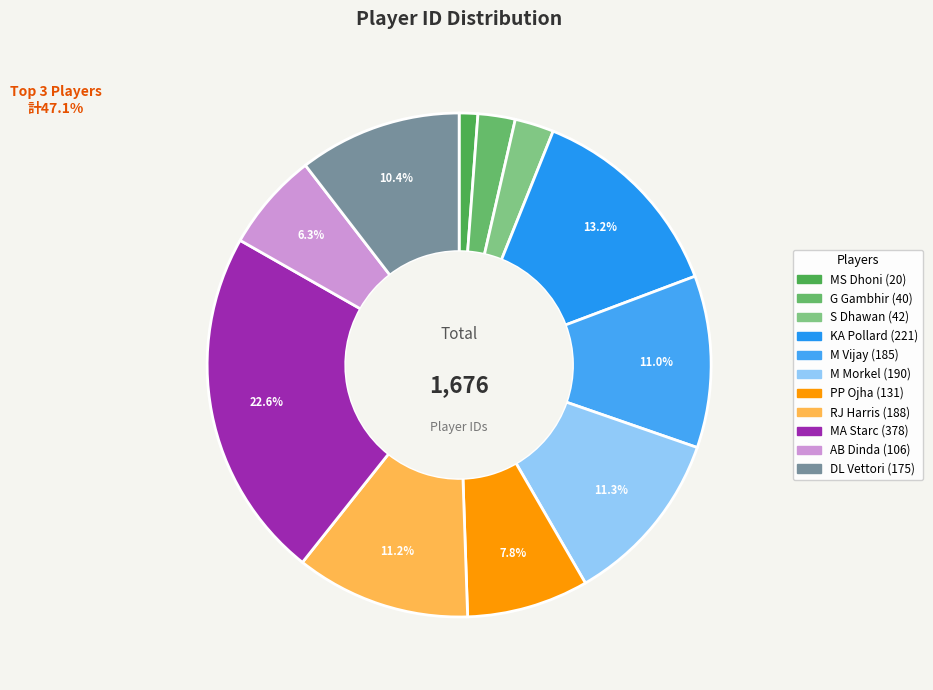

To the nearest percent, what percentage of the pie is M Vijay?

11%